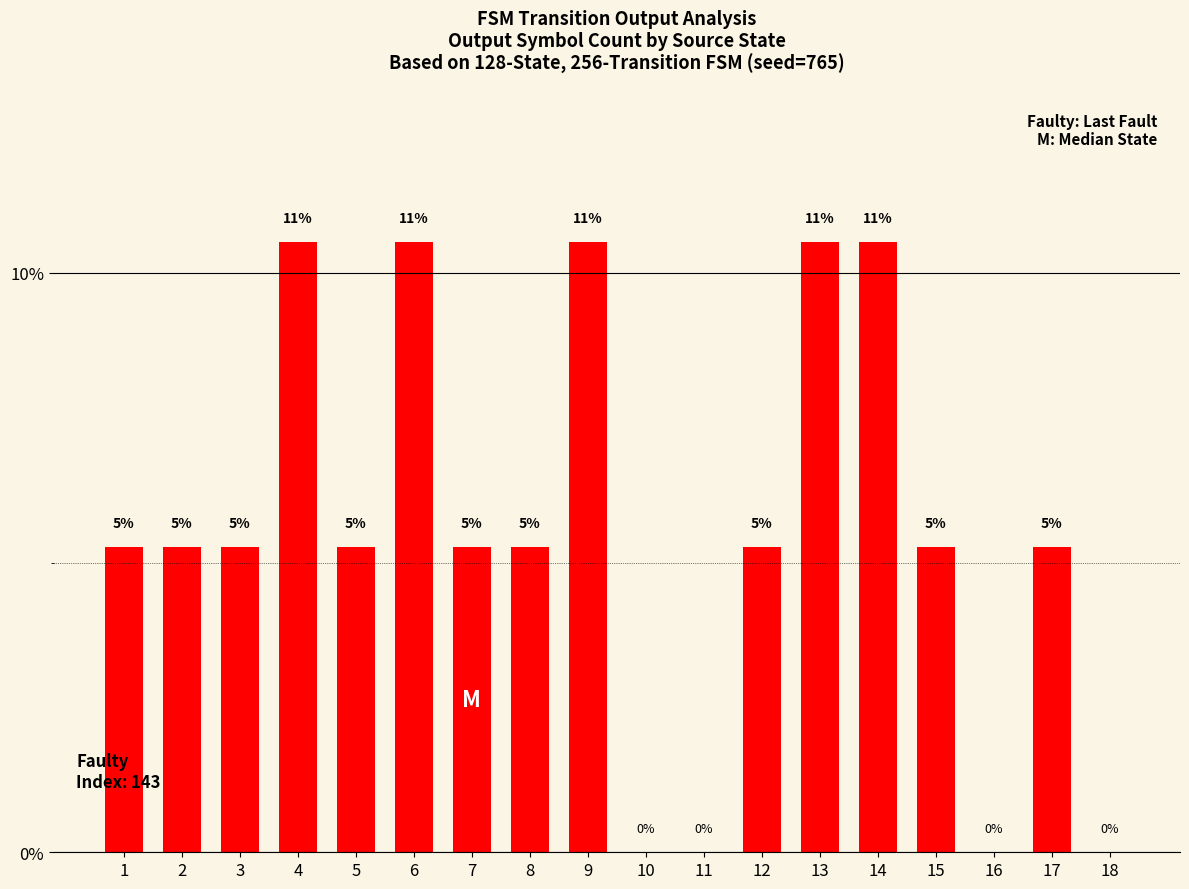

What is the difference between the values at 1 and 16?

5.3